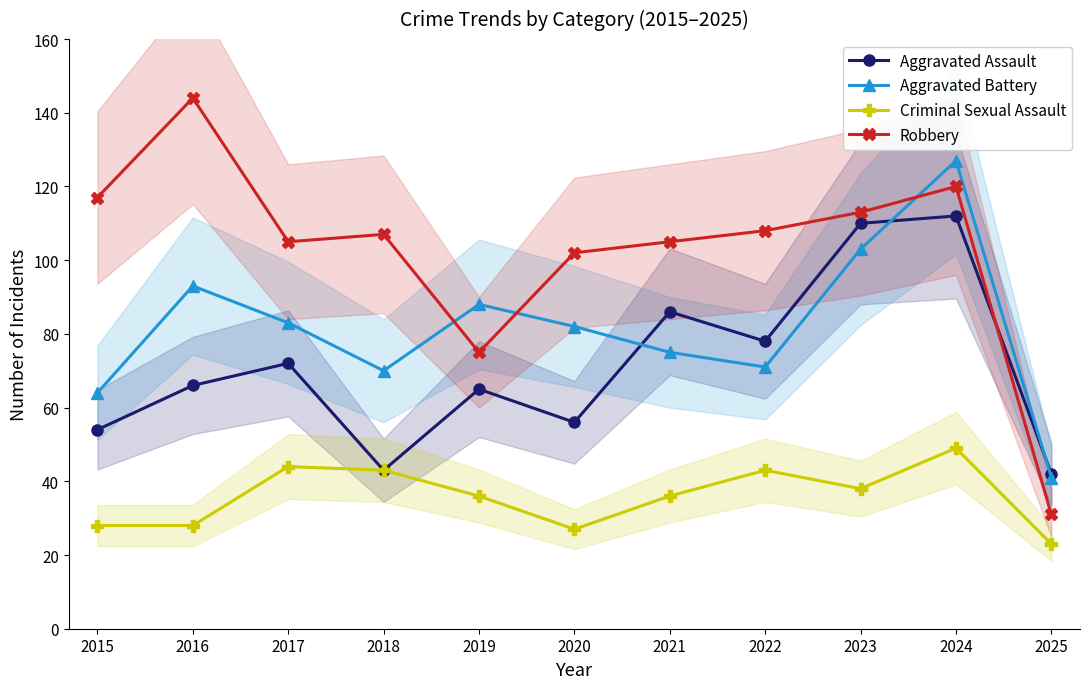

At which category is the sum across all series the highest?

2024